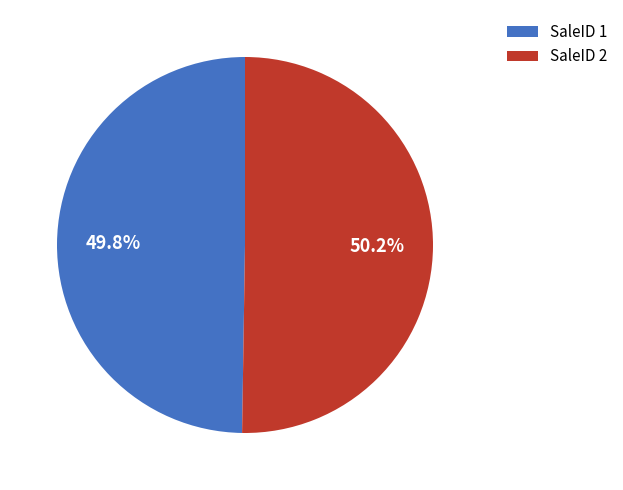

What is the ratio of the value at SaleID 1 to the value at SaleID 2?

1.0